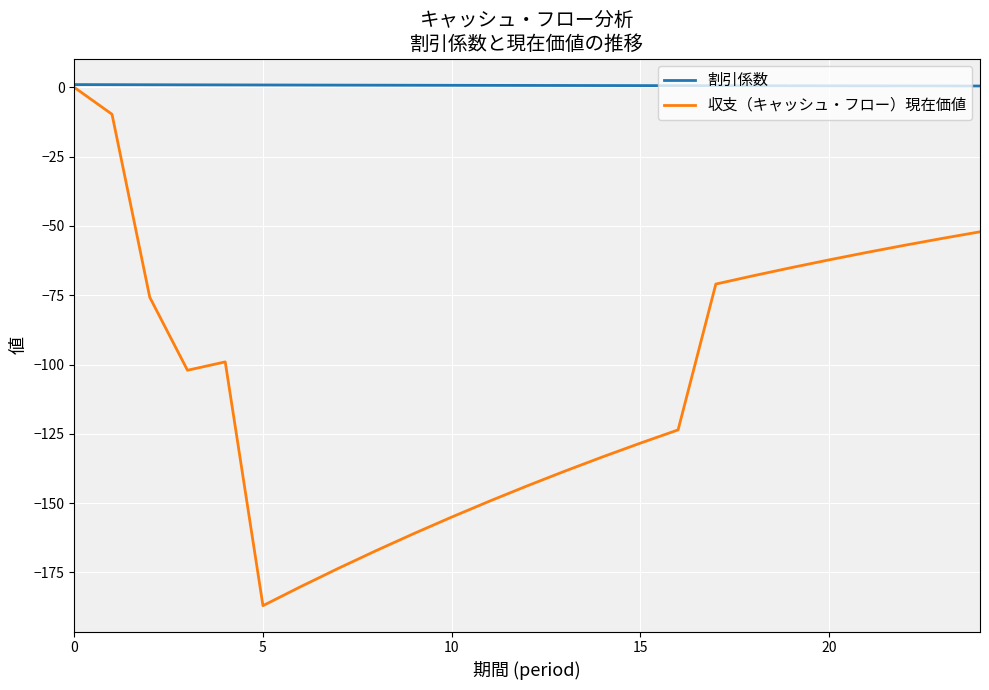

Which series has the largest total across all categories?

割引係数